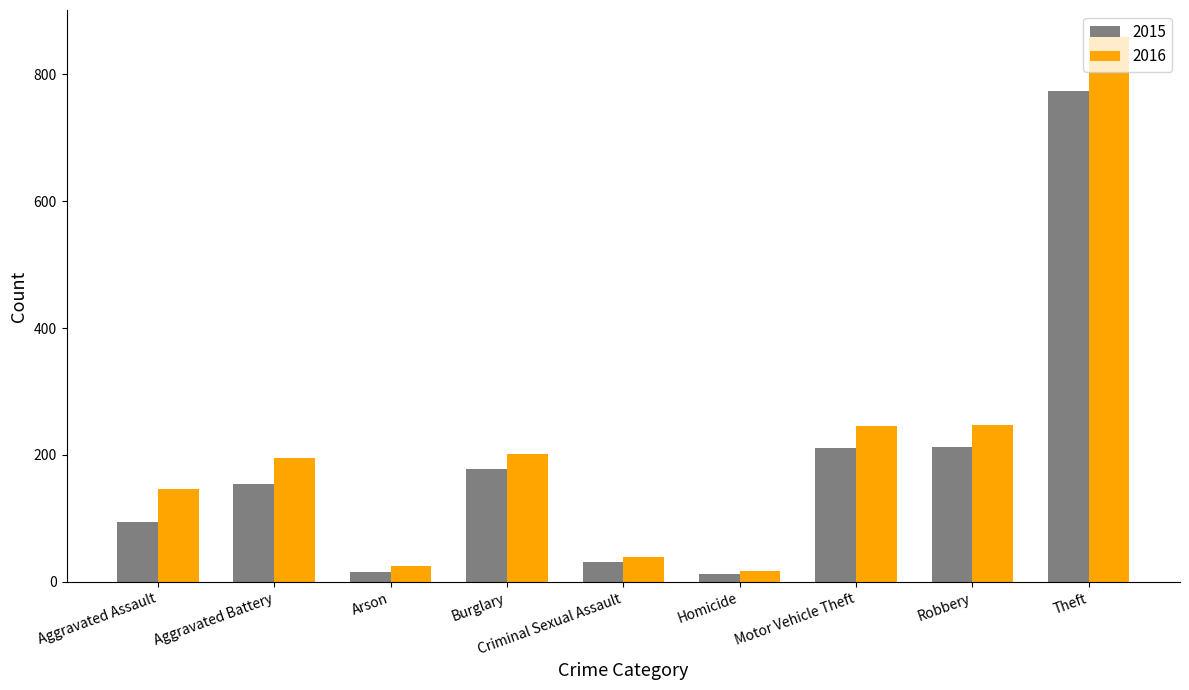

At how many categories does at least one series exceed 59?

6